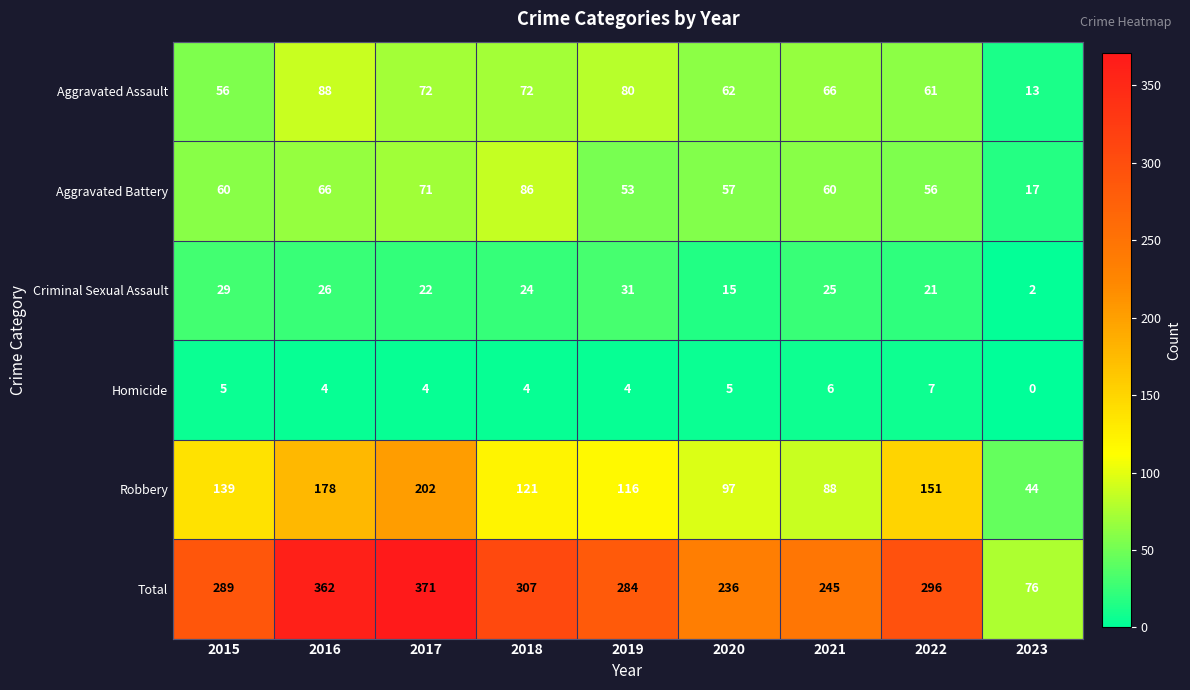

What is the difference between the maximum and minimum values in the Homicide series?

7